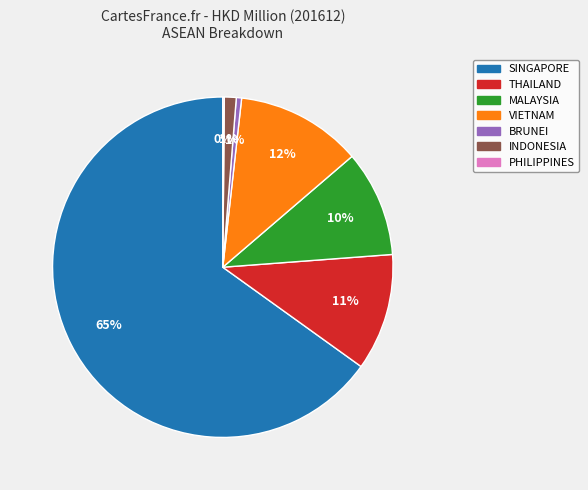

Is the sum of SINGAPORE and THAILAND greater than half?

Yes